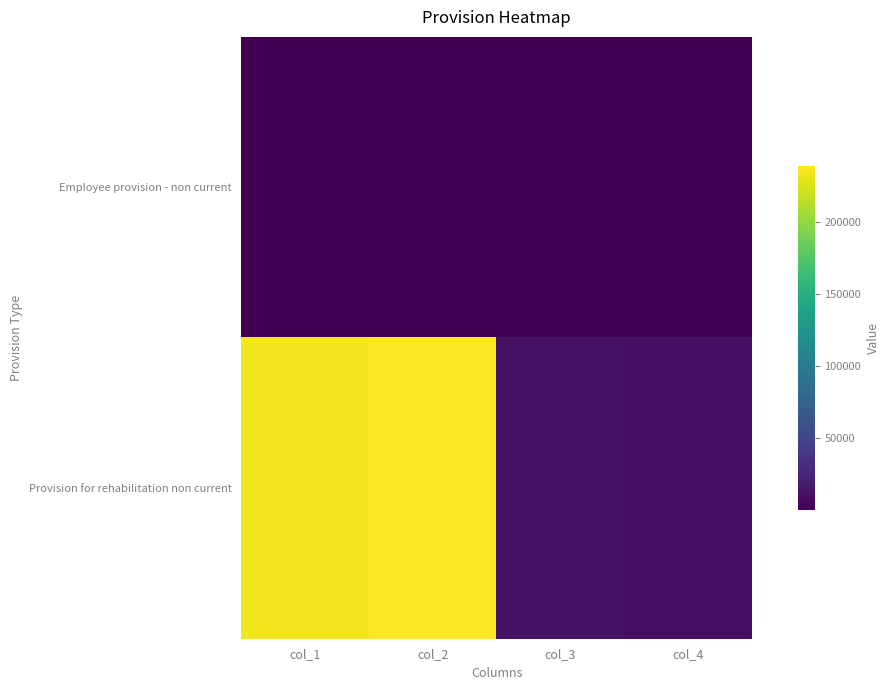

Which series has the largest range (max minus min)?

Provision for rehabilitation non current